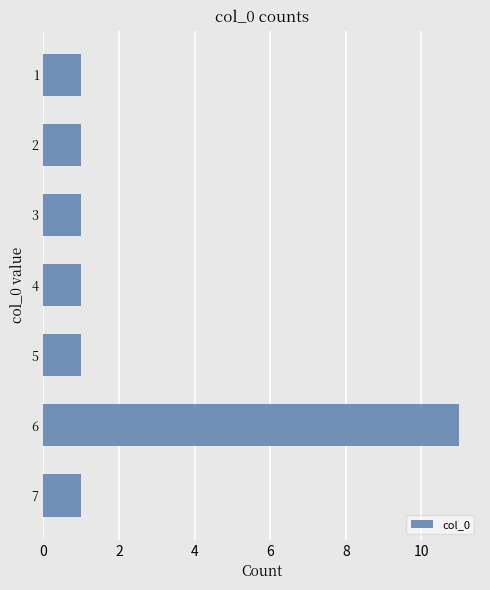

The value at 6 is 16. True or false?

False